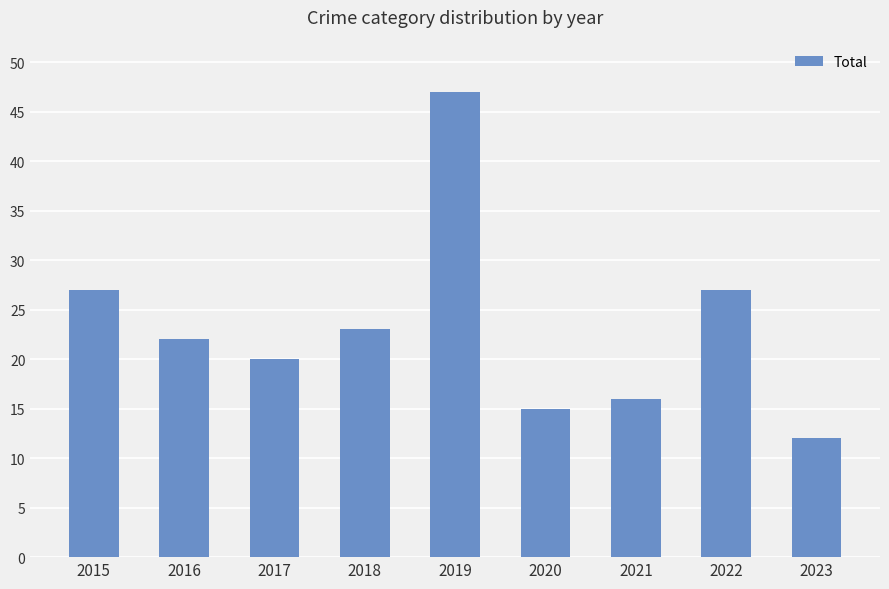

Which has a higher value, 2016 or 2017?

2016